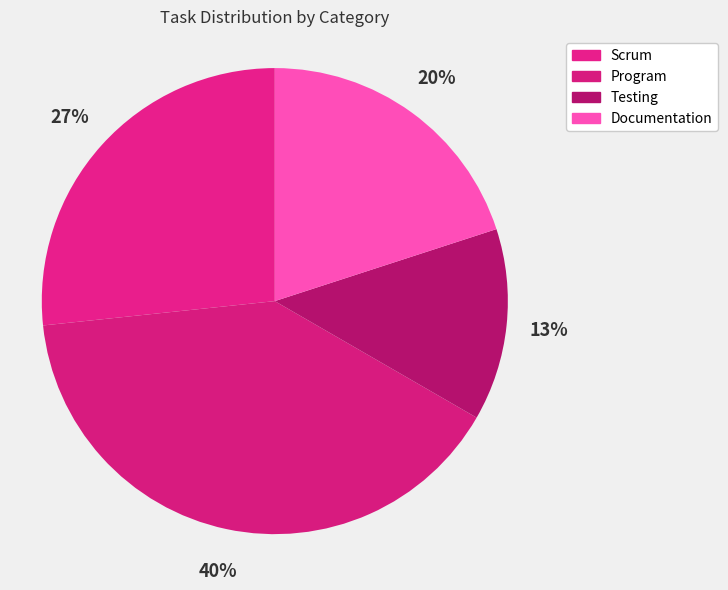

To the nearest percent, what is the average slice percentage?

25%